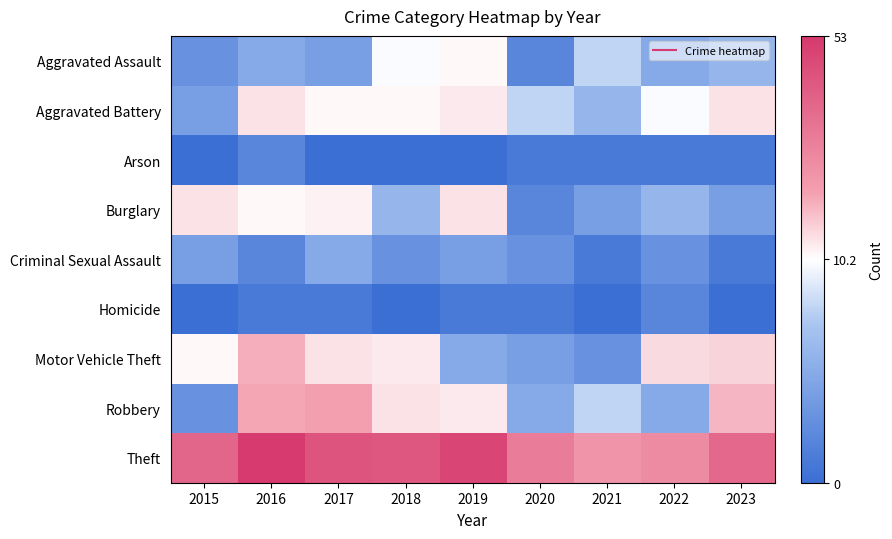

At which category is the sum across all series the highest?

2016